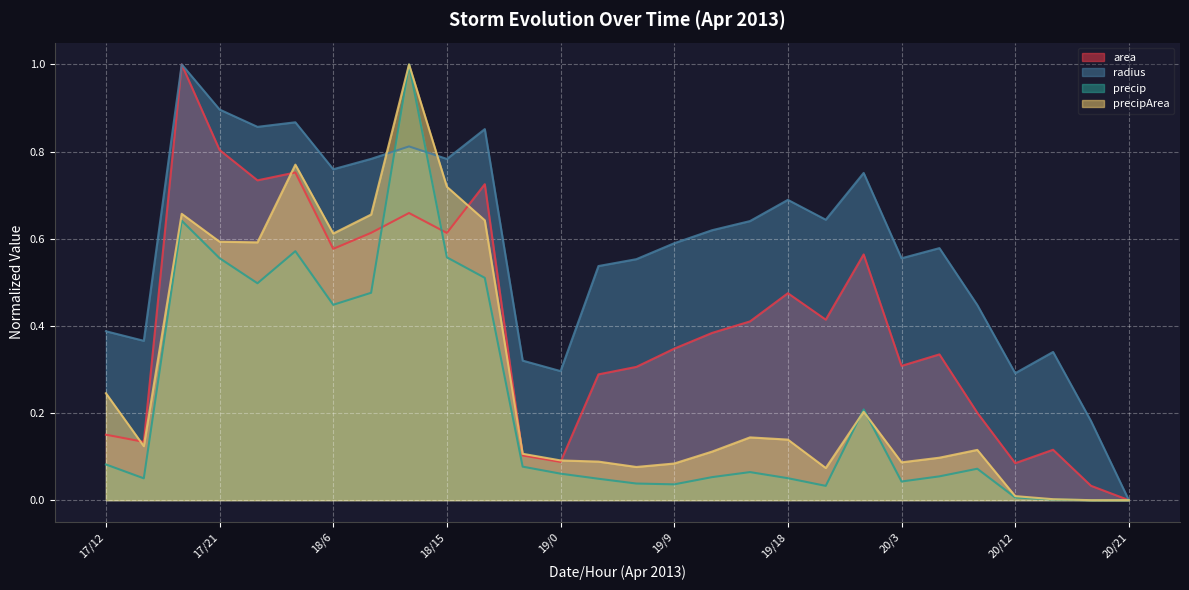

Reading left to right, transcribe all the data shown in this chart.

area: 17/12=0.2	17/15=0.1	17/18=1.0	17/21=0.8	18/0=0.7	18/3=0.8	18/6=0.6	18/9=0.6	18/12=0.7	18/15=0.6	18/18=0.7	18/21=0.1	19/0=0.1	19/3=0.3	19/6=0.3	19/9=0.3	19/12=0.4	19/15=0.4	19/18=0.5	19/21=0.4	20/0=0.6	20/3=0.3	20/6=0.3	20/9=0.2	20/12=0.1	20/15=0.1	20/18=0.0	20/21=0.0
radius: 17/12=0.4	17/15=0.4	17/18=1.0	17/21=0.9	18/0=0.9	18/3=0.9	18/6=0.8	18/9=0.8	18/12=0.8	18/15=0.8	18/18=0.9	18/21=0.3	19/0=0.3	19/3=0.5	19/6=0.6	19/9=0.6	19/12=0.6	19/15=0.6	19/18=0.7	19/21=0.6	20/0=0.8	20/3=0.6	20/6=0.6	20/9=0.4	20/12=0.3	20/15=0.3	20/18=0.2	20/21=0.0
precip: 17/12=0.1	17/15=0.1	17/18=0.6	17/21=0.6	18/0=0.5	18/3=0.6	18/6=0.4	18/9=0.5	18/12=1.0	18/15=0.6	18/18=0.5	18/21=0.1	19/0=0.1	19/3=0.0	19/6=0.0	19/9=0.0	19/12=0.1	19/15=0.1	19/18=0.1	19/21=0.0	20/0=0.2	20/3=0.0	20/6=0.1	20/9=0.1	20/12=0.0	20/15=0.0	20/18=0.0	20/21=0.0
precipArea: 17/12=0.2	17/15=0.1	17/18=0.7	17/21=0.6	18/0=0.6	18/3=0.8	18/6=0.6	18/9=0.7	18/12=1.0	18/15=0.7	18/18=0.6	18/21=0.1	19/0=0.1	19/3=0.1	19/6=0.1	19/9=0.1	19/12=0.1	19/15=0.1	19/18=0.1	19/21=0.1	20/0=0.2	20/3=0.1	20/6=0.1	20/9=0.1	20/12=0.0	20/15=0.0	20/18=0.0	20/21=0.0